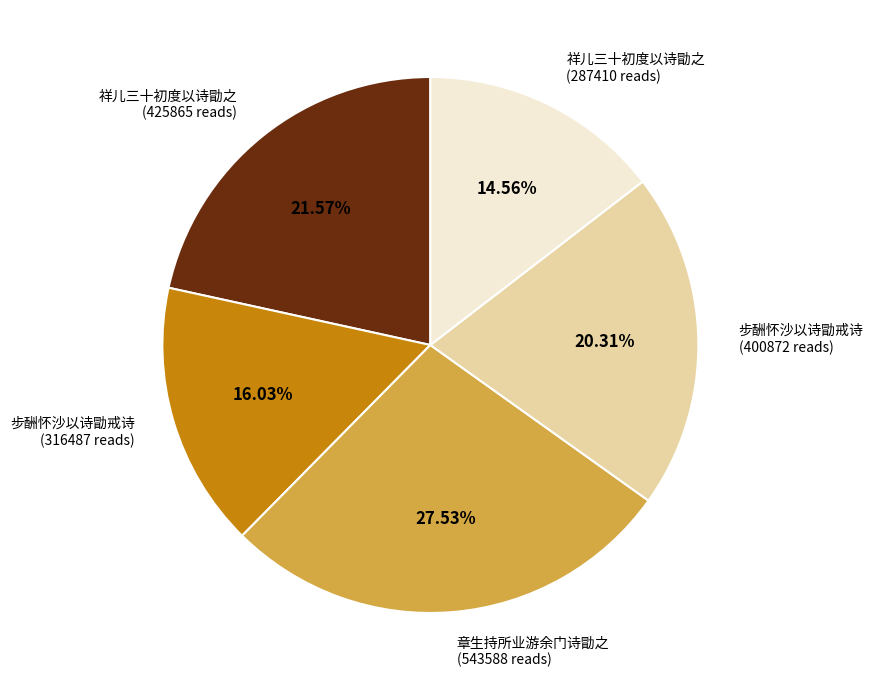

Is there any slice that represents more than half of the pie?

No